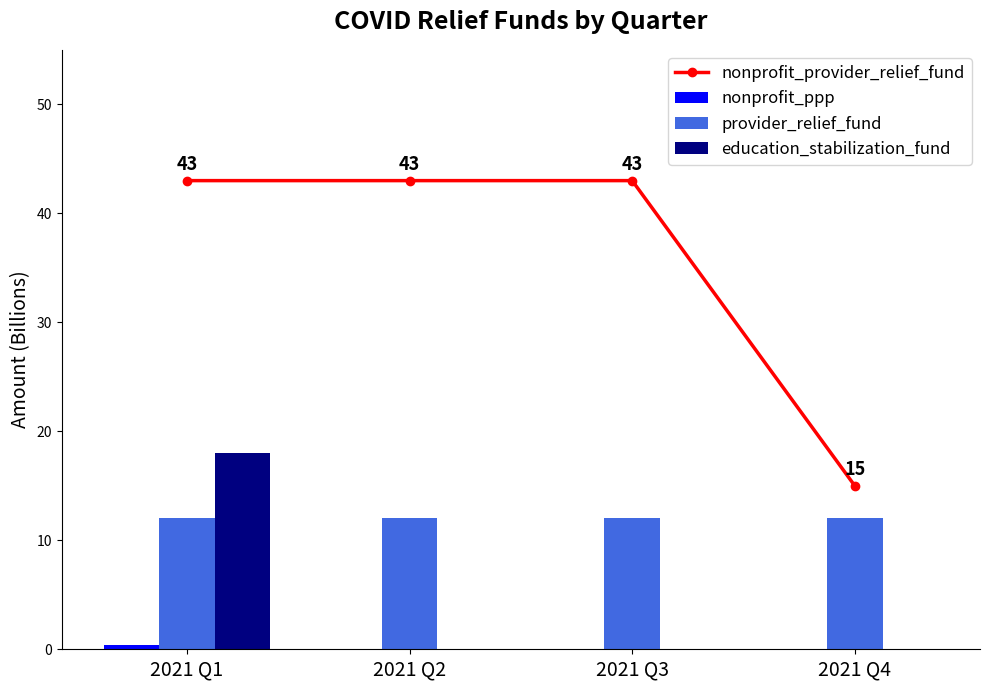

Which has a higher value, 2021 Q3 or 2021 Q4?

2021 Q3